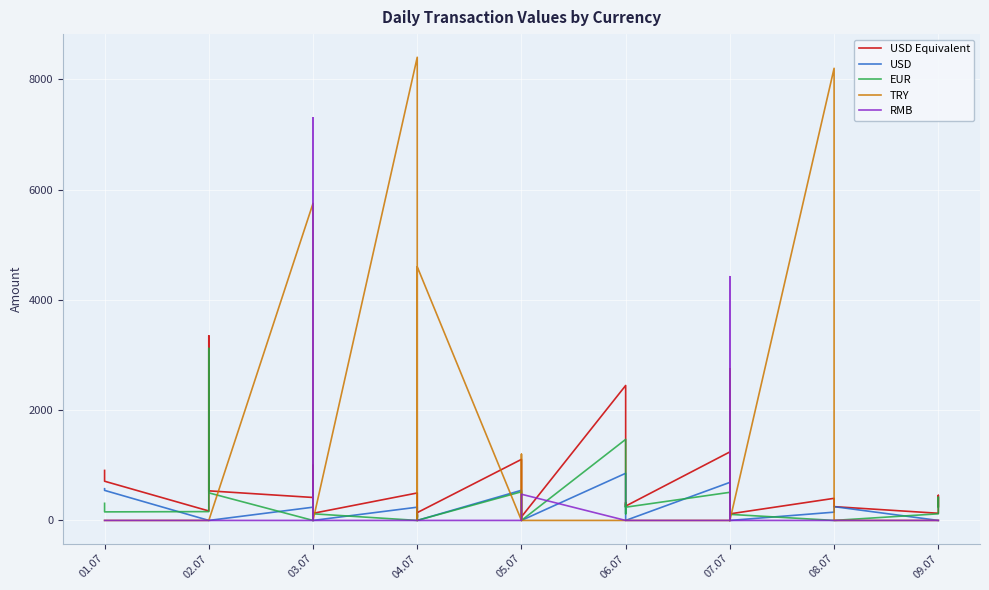

True or false: EUR and USD Equivalent intersect in this chart.

False